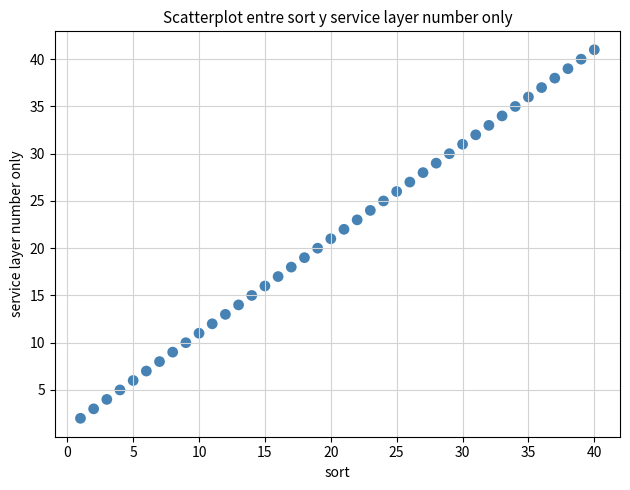

What is the range of X values (max minus min)?

39